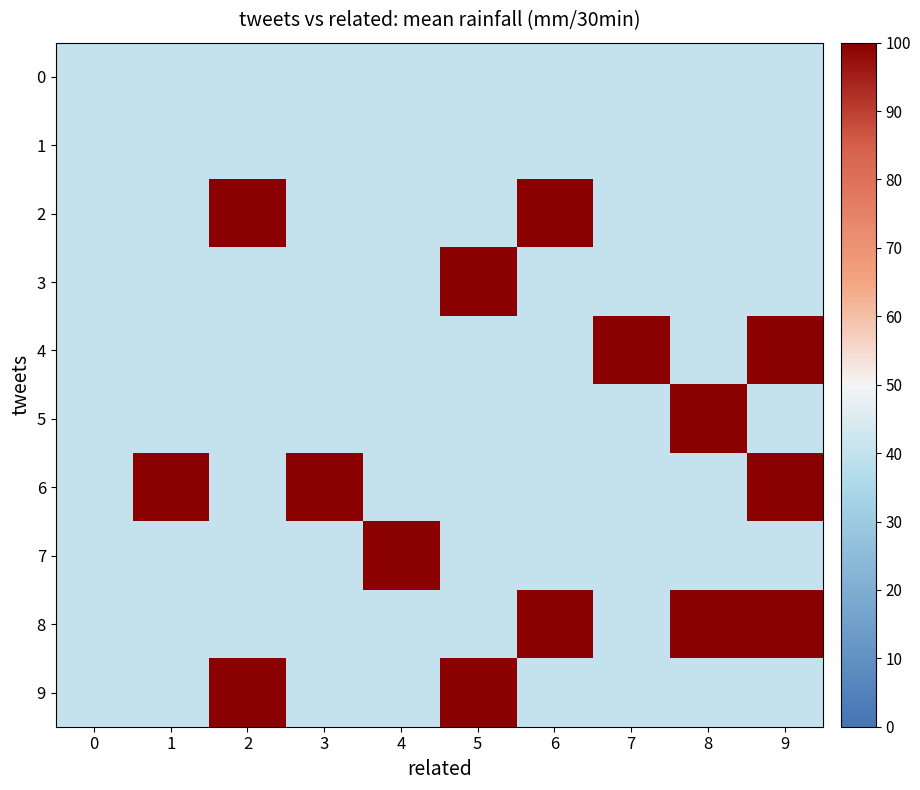

Between 6 and 7, which is larger?

6